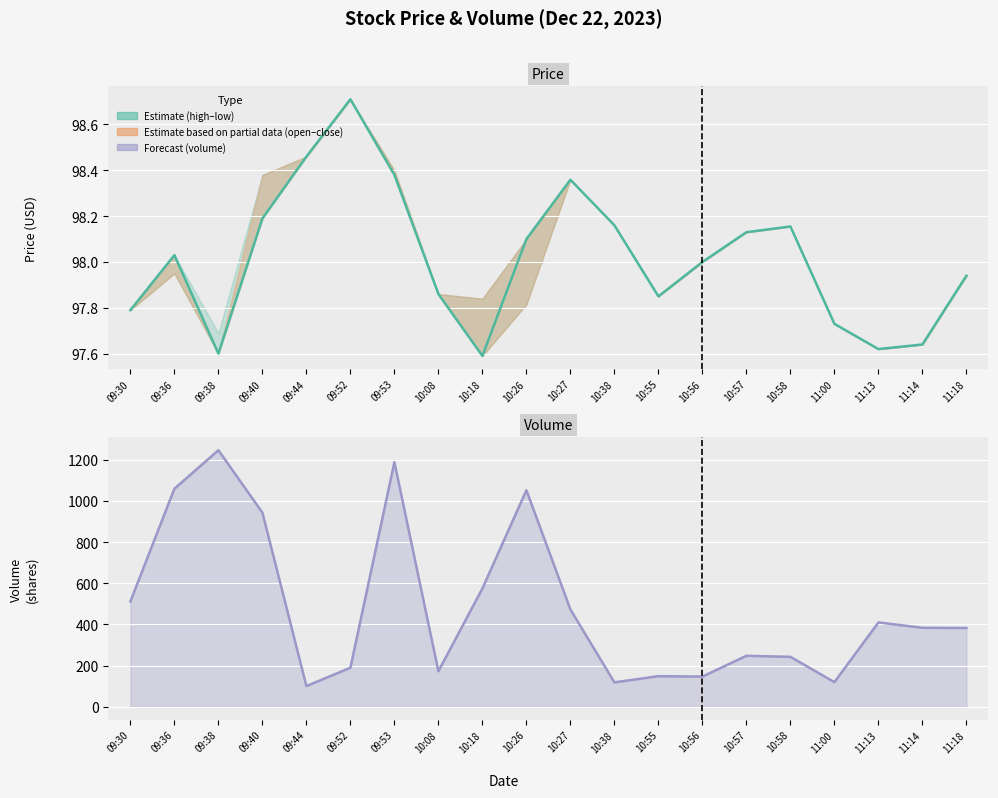

Reading right to left, list all the values displayed in this chart.

close: 11:18=97.9	11:14=97.6	11:13=97.6	11:00=97.7	10:58=98.2	10:57=98.1	10:56=98.0	10:55=97.8	10:38=98.2	10:27=98.4	10:26=98.1	10:18=97.6	10:08=97.9	09:53=98.4	09:52=98.7	09:44=98.5	09:40=98.2	09:38=97.6	09:36=98.0	09:30=97.8
volume: 11:18=383.0	11:14=384.0	11:13=410.0	11:00=120.0	10:58=243.0	10:57=248.0	10:56=147.0	10:55=149.0	10:38=119.0	10:27=473.0	10:26=1052.0	10:18=575.0	10:08=173.0	09:53=1188.0	09:52=190.0	09:44=101.0	09:40=943.0	09:38=1246.0	09:36=1059.0	09:30=512.0